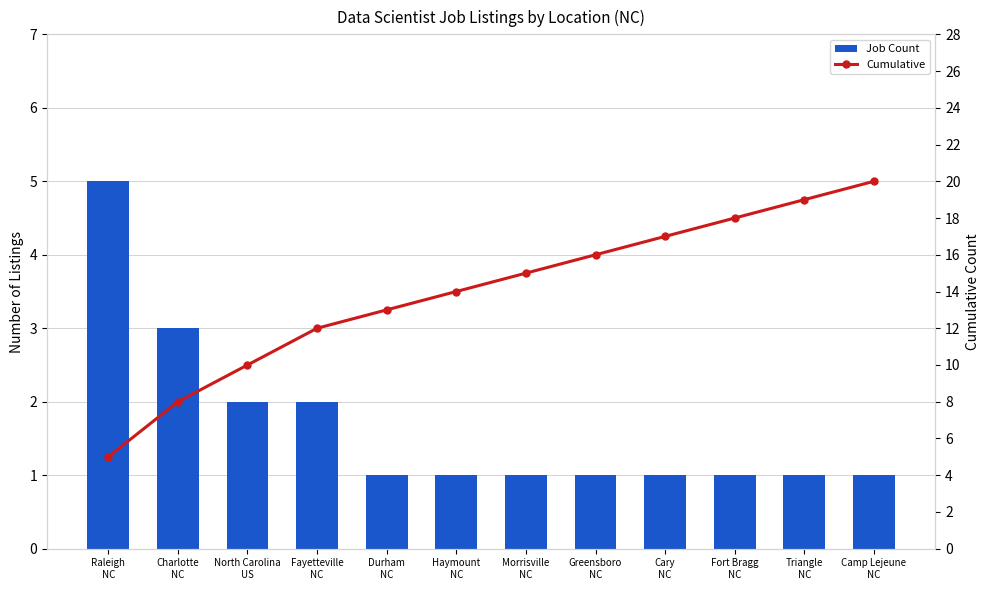

How many values in the Job Count series exceed 1?

4